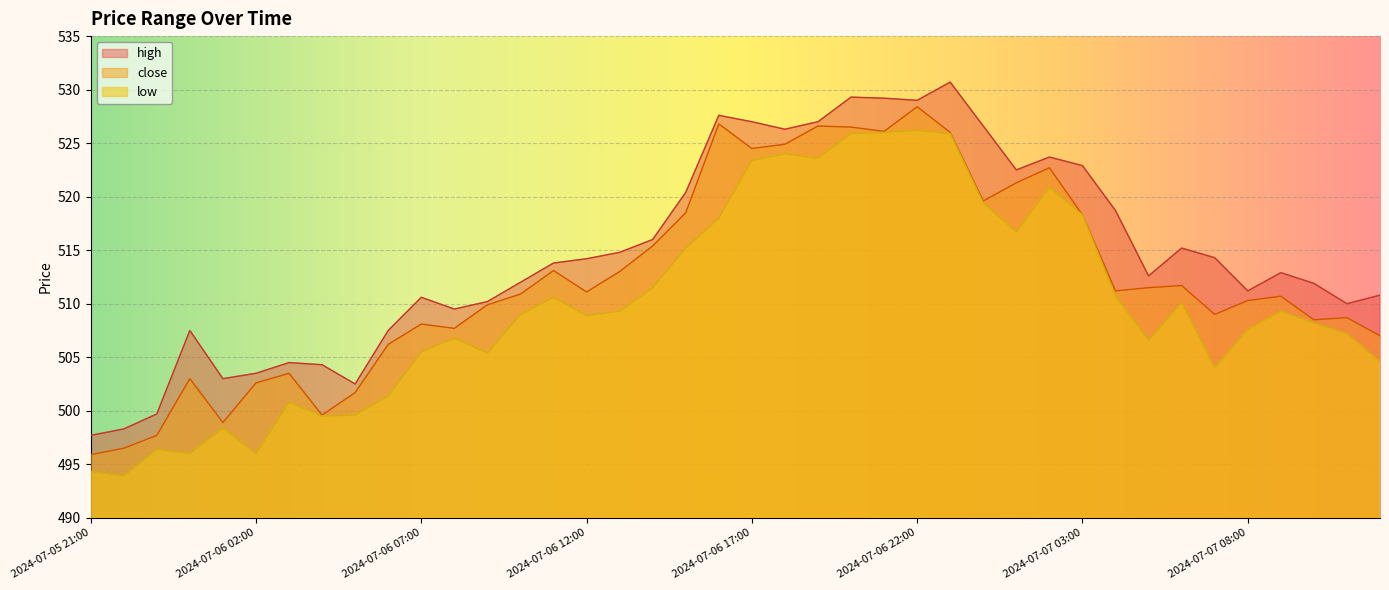

True or false: high and low cross at least once.

False